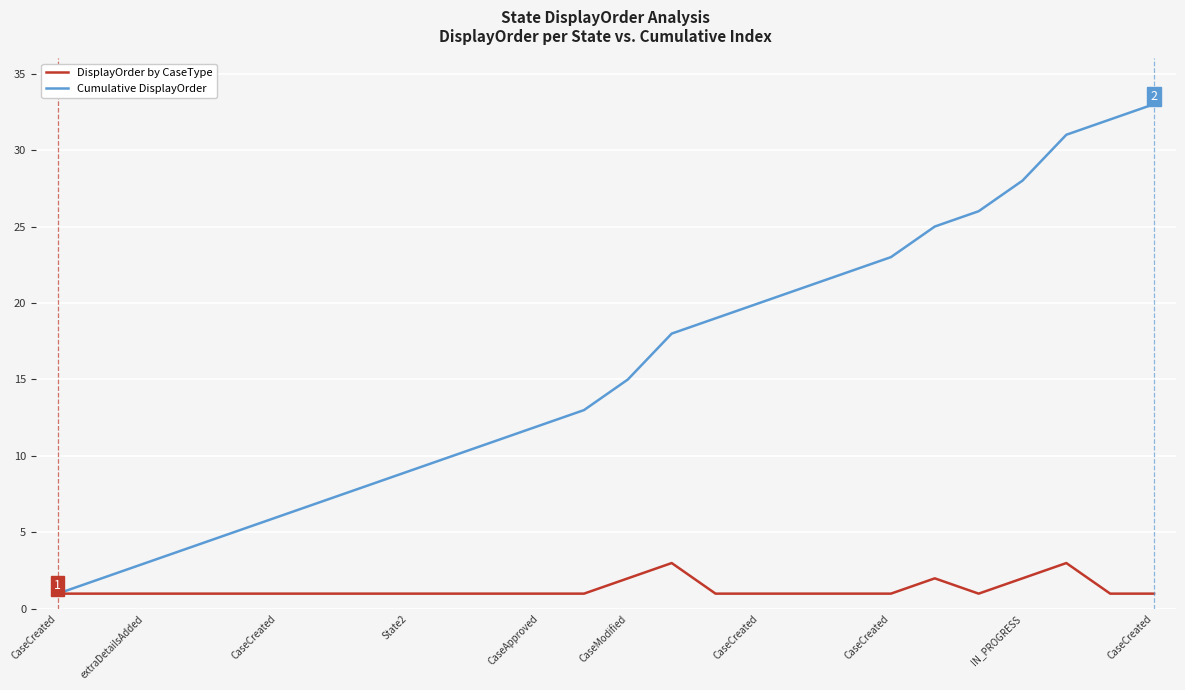

What are all the series names shown in the legend?

DisplayOrder by CaseType, Cumulative DisplayOrder